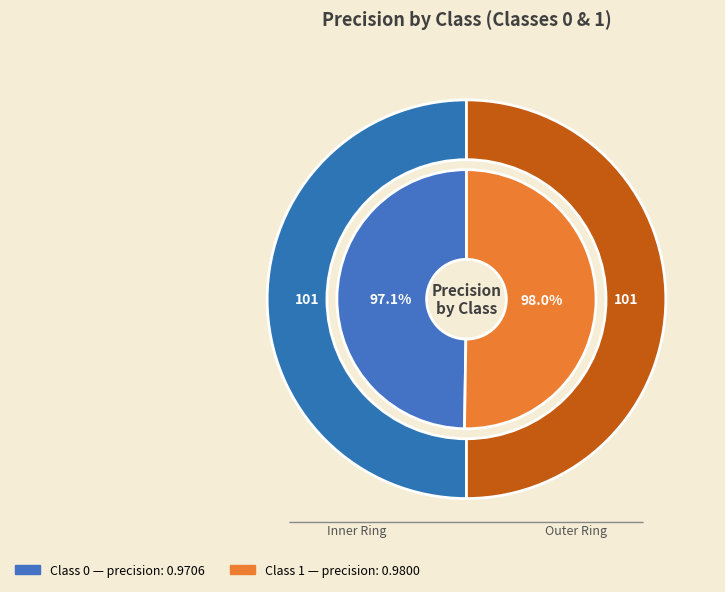

Does 1 account for over 50% of the chart?

Yes